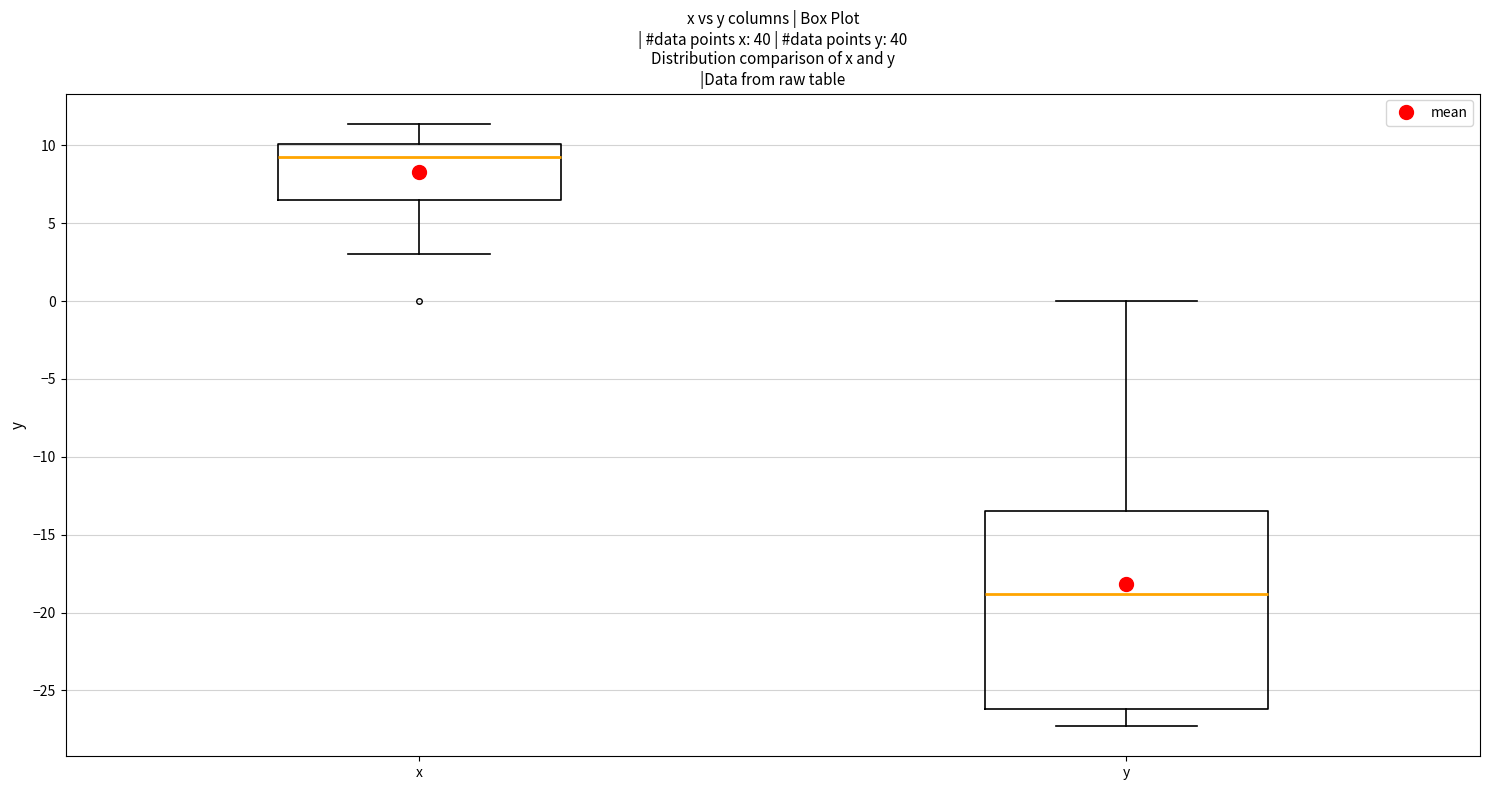

Where does the lower whisker of the box for y end on the y-axis? The values are not printed on the chart, so give them approximately, as read against the axis.

-27.5